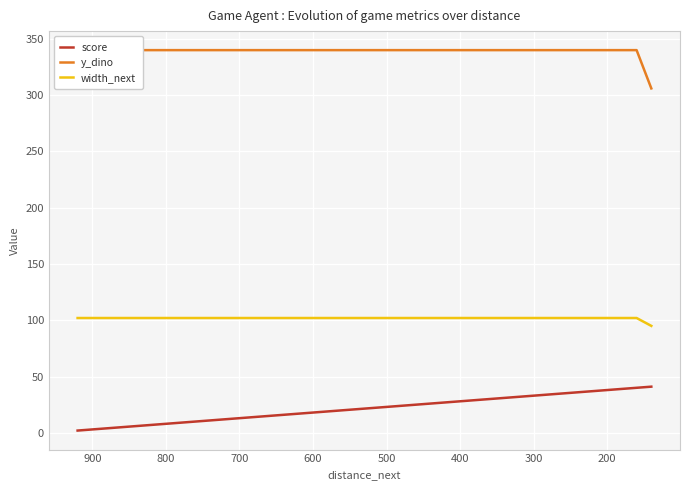

Is it true that y_dino equals 123 at 1000?

False